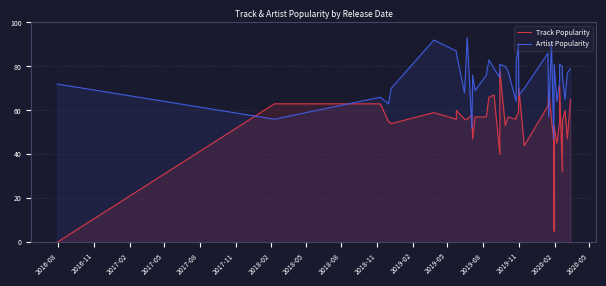

At how many categories does at least one series exceed 66?

32